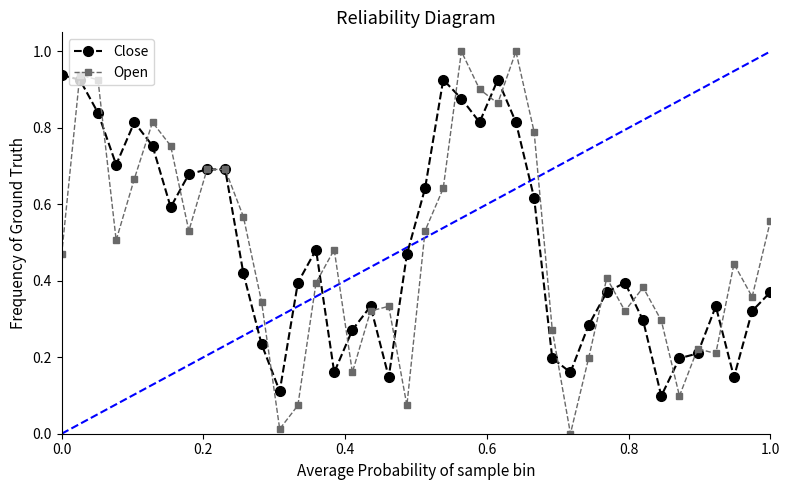

True or false: Open has more than 1 points higher than both neighbors.

True